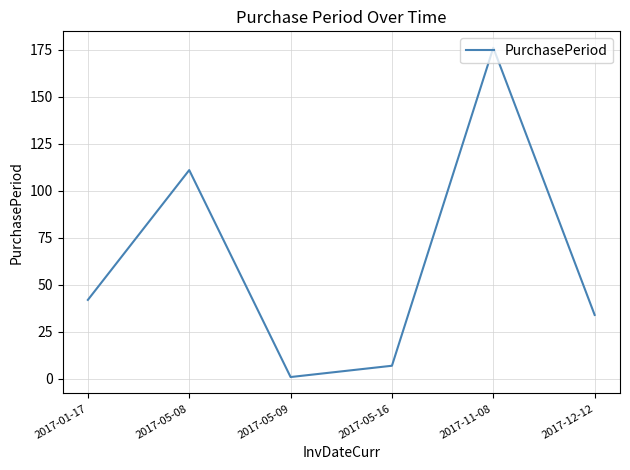

What is the approximate value at 2017-05-08?

111